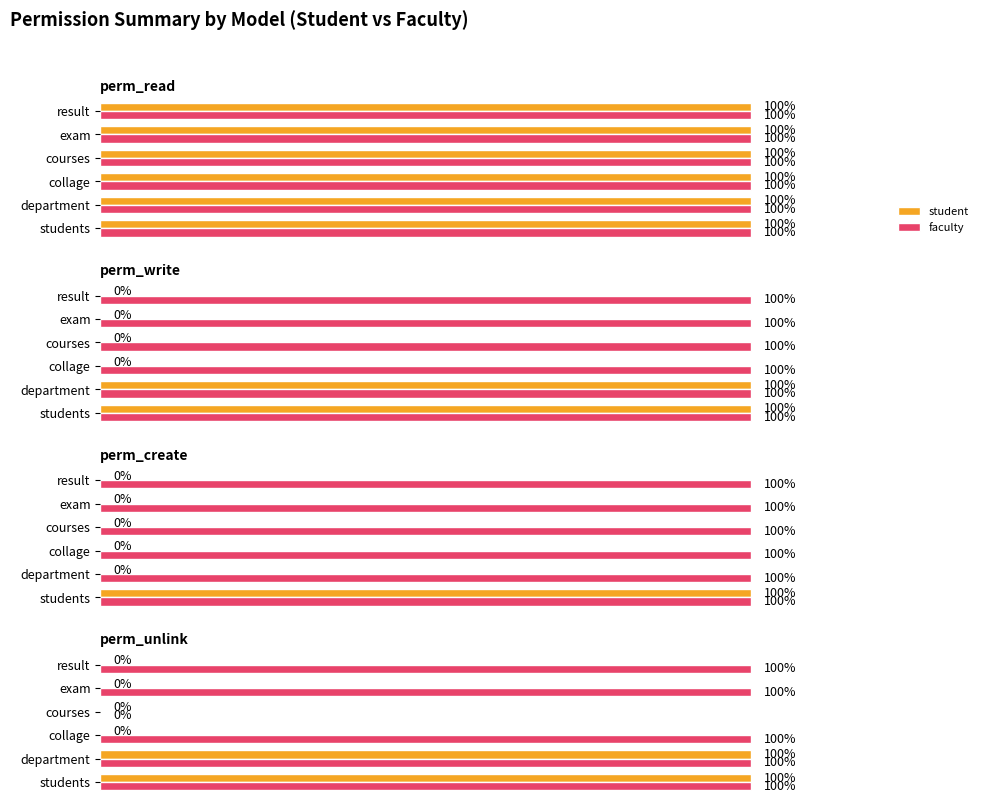

Which series has the widest spread of values?

student